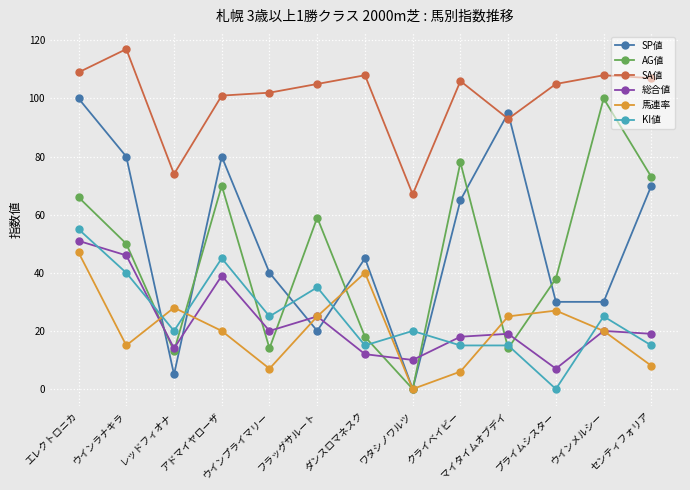

Is the value of 馬連率 at プライムシスター greater than the value of AG値 at マイタイムオブデイ?

Yes